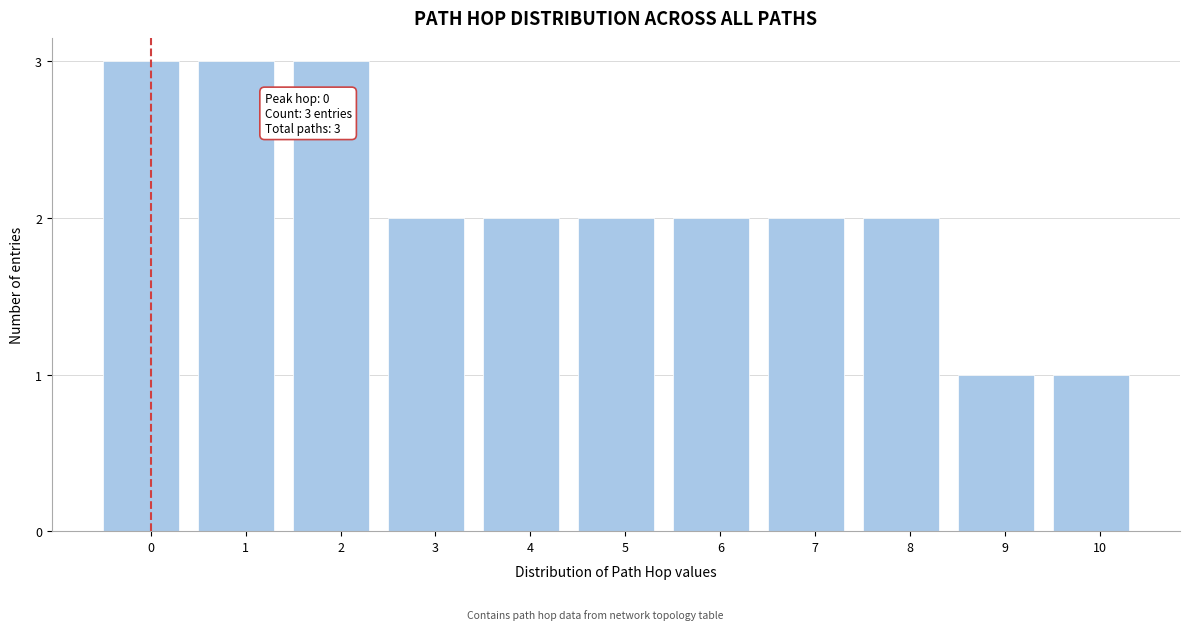

Reading left to right, list all the values displayed in this chart.

3	3	3	2	2	2	2	2	2	1	1